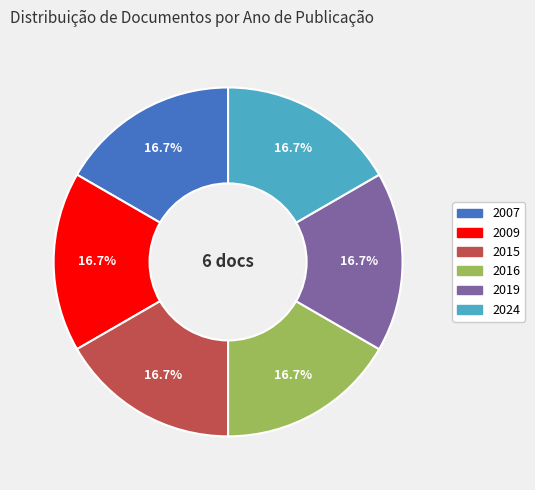

To the nearest percent, what percentage of the pie is 2019?

17%